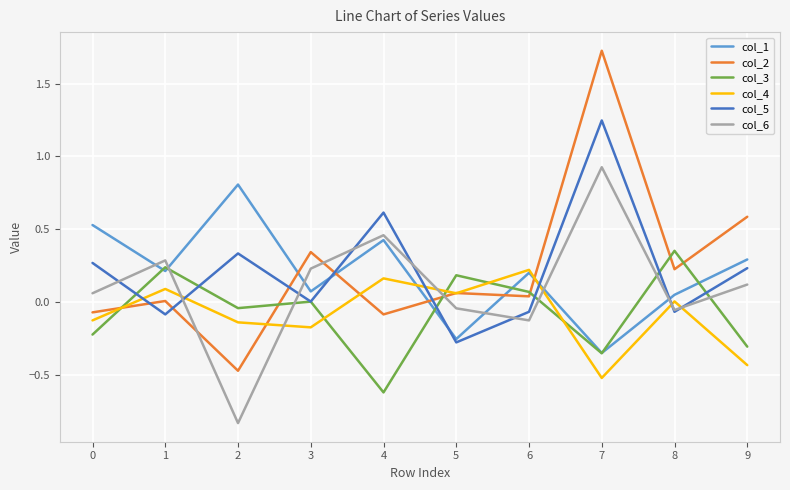

True or false: col_3 has more than 1 interior local peaks.

True